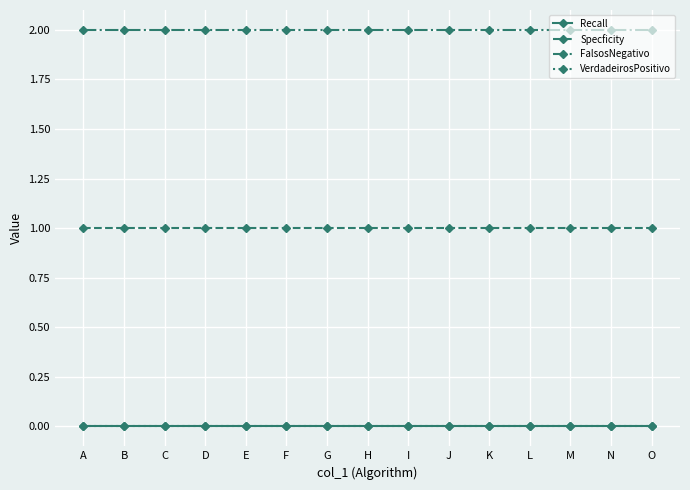

Does the chart have visible grid lines?

Yes